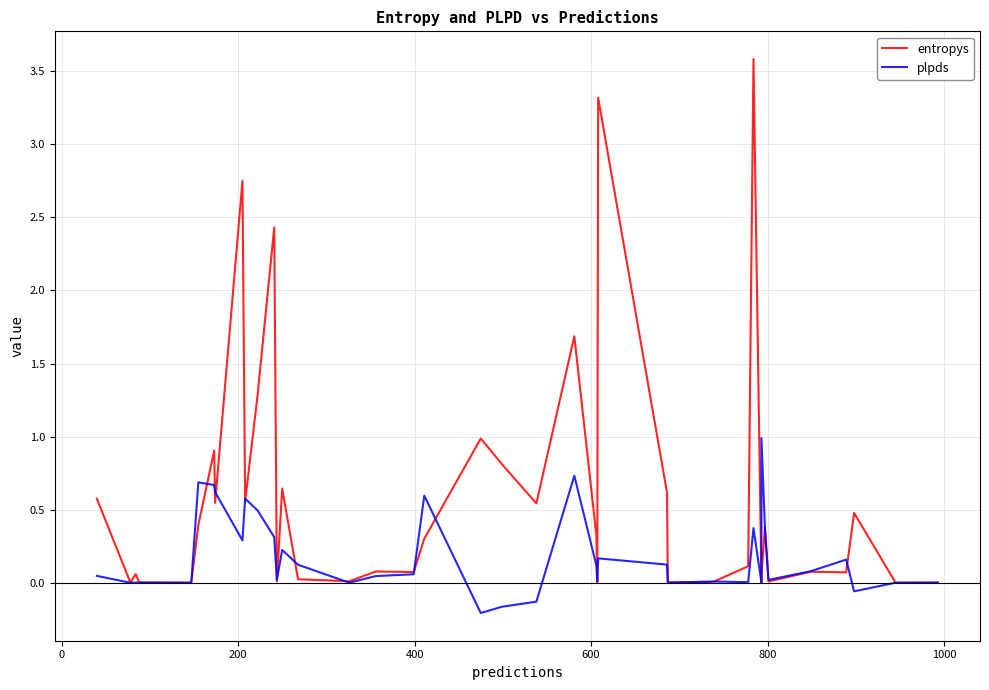

Which series has the largest range (max minus min)?

entropys